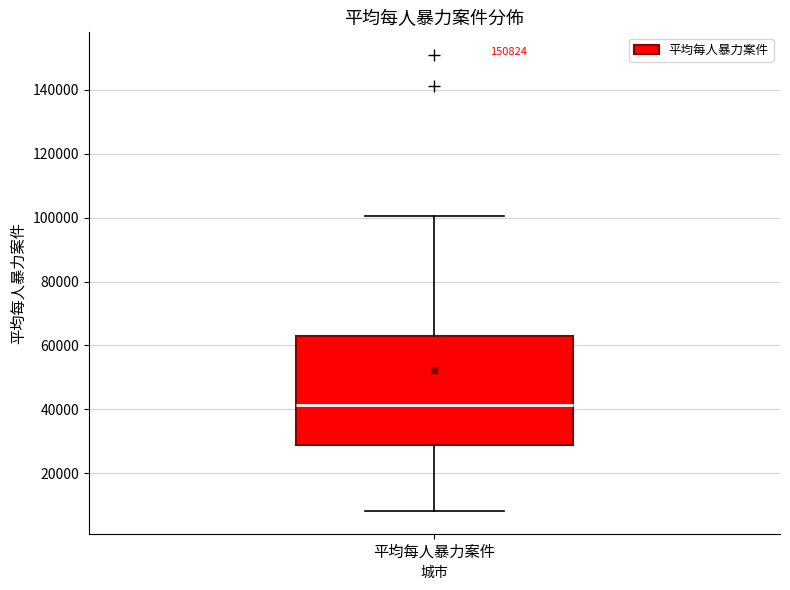

Where does the median line of the box for 平均每人暴力案件 sit on the y-axis? The values are not printed on the chart, so give them approximately, as read against the axis.

42000